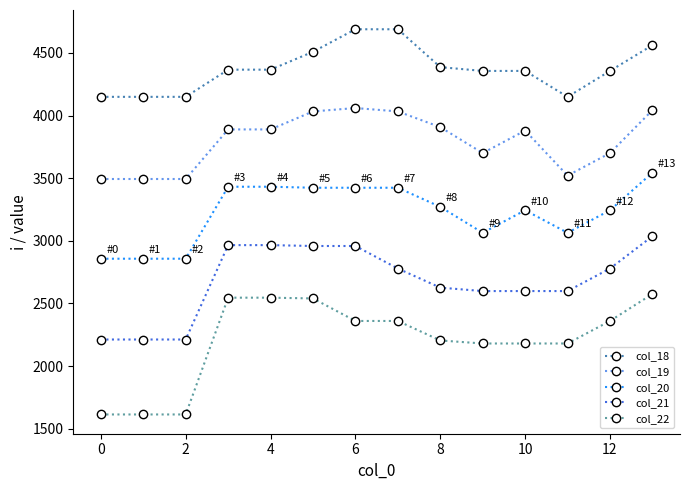

At how many categories does at least one series exceed 3387?

14